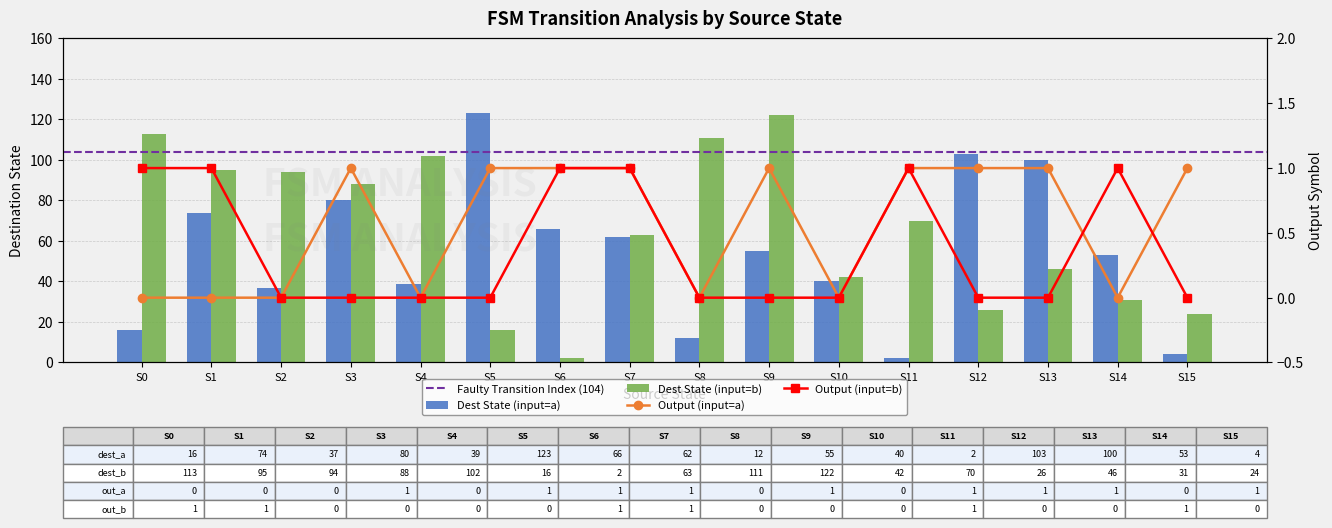

What is the spread (max minus min) of values at S14?

53